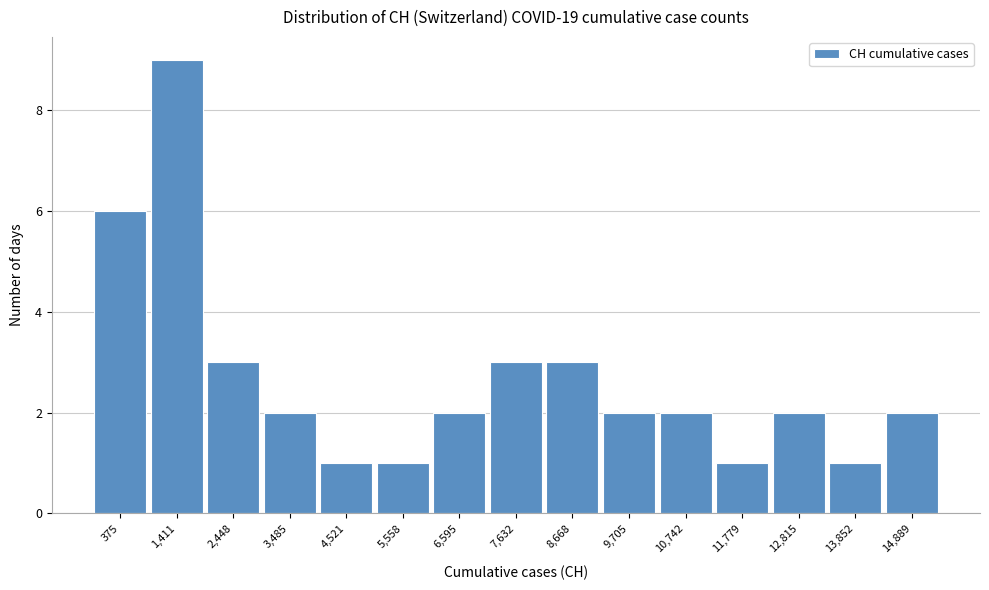

Reading left to right, list all the values displayed in this chart.

6	9	3	2	1	1	2	3	3	2	2	1	2	1	2